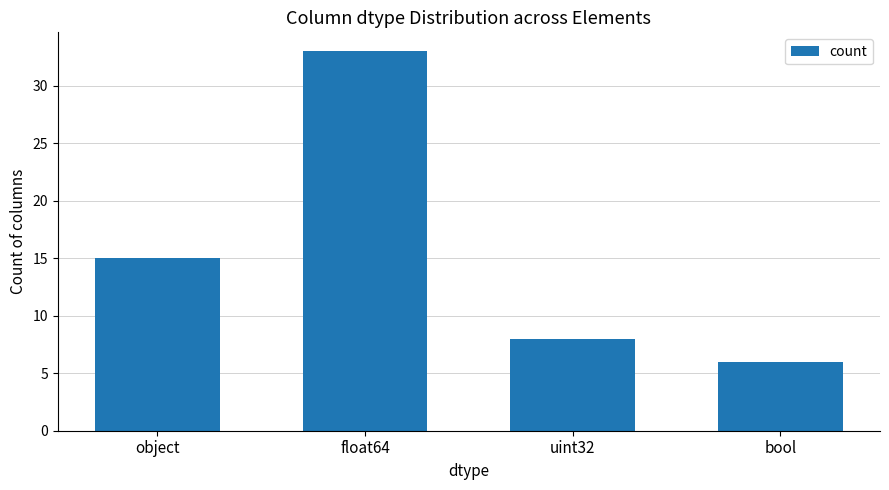

What is the sum of the values at object and bool?

21